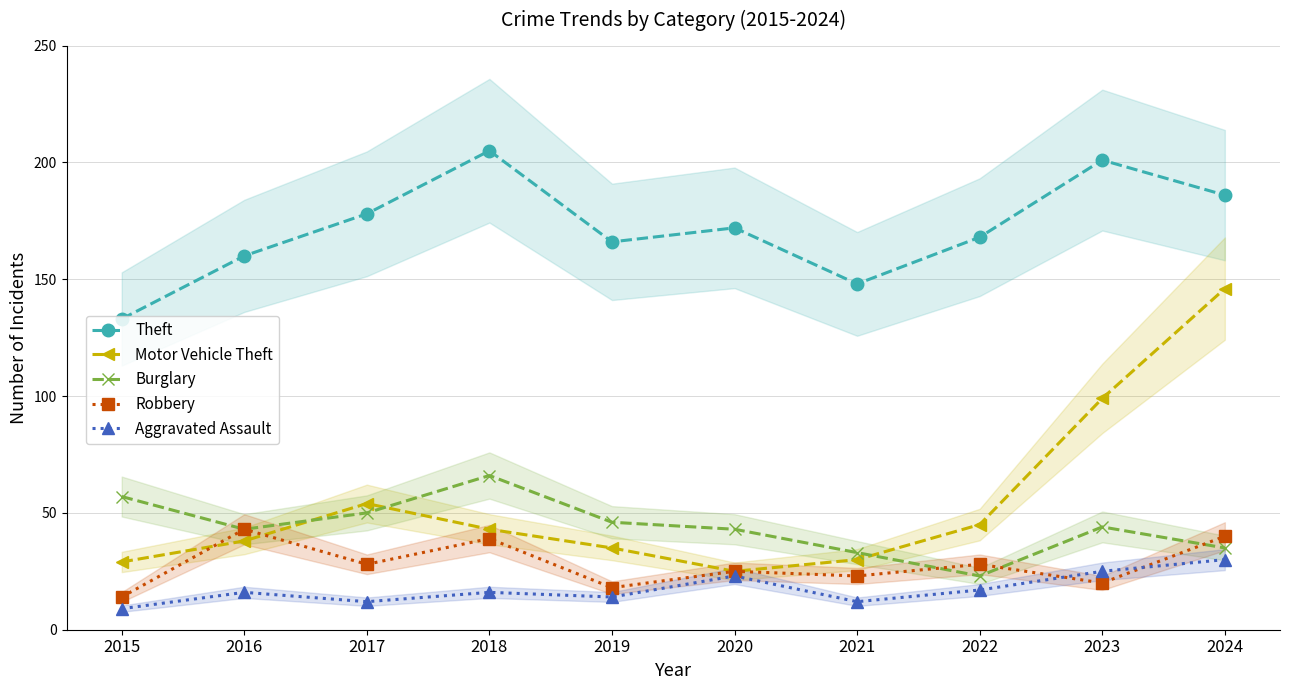

What is the difference between the second highest and minimum values in the Theft series?

68